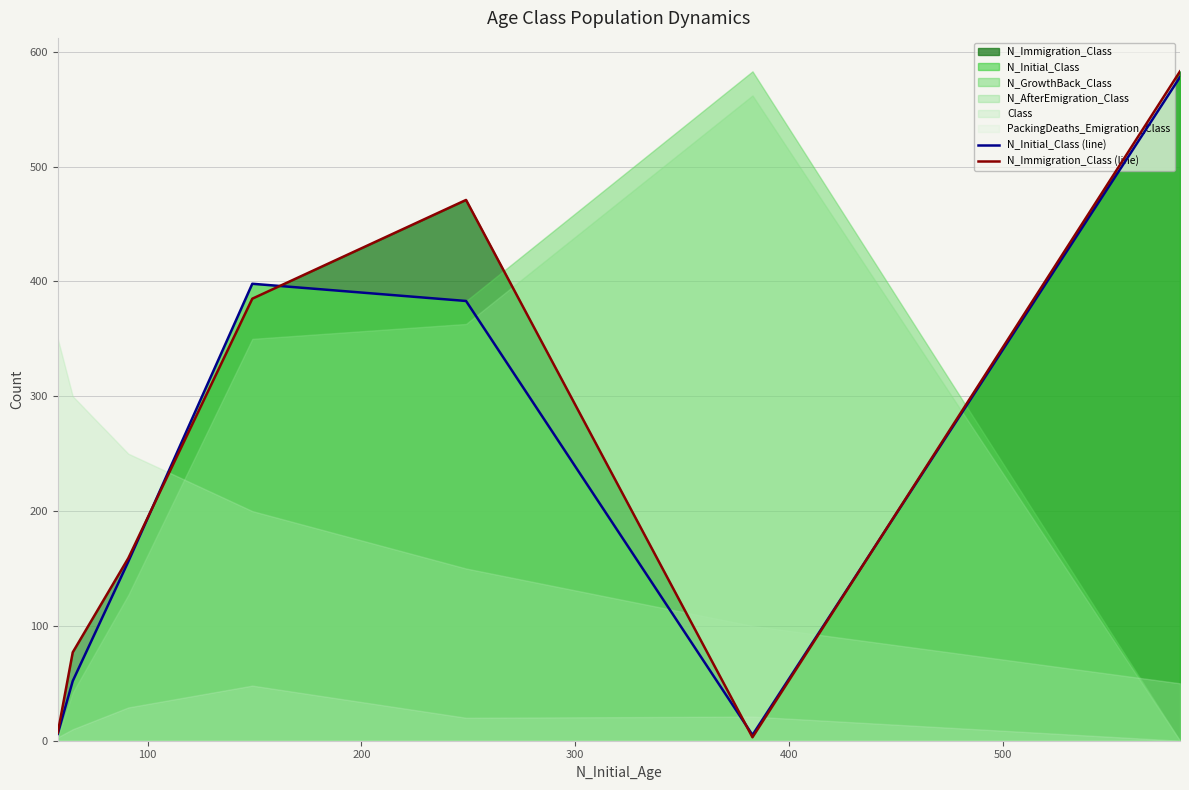

Which series has the widest spread of values?

N_Immigration_Class (line)